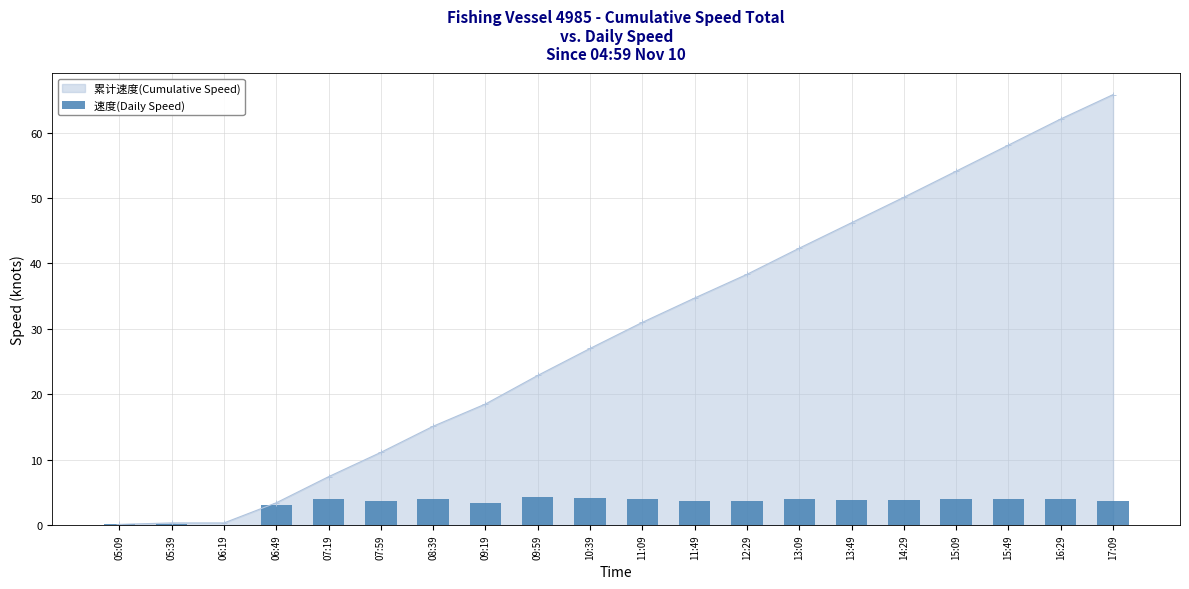

Which has a higher value, 15:09 or 13:49?

15:09